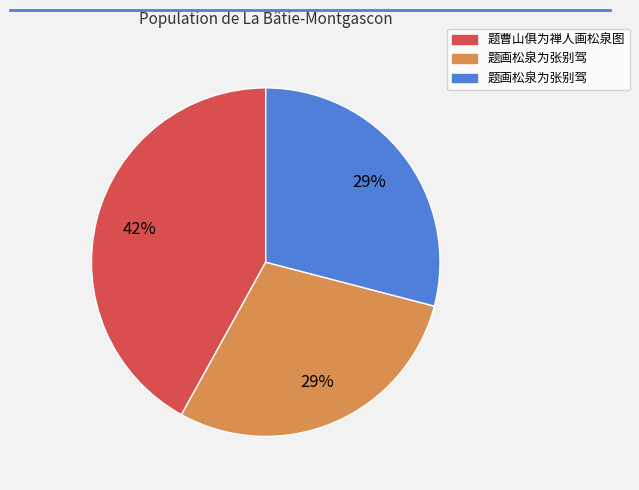

Is there a majority slice in this chart?

No